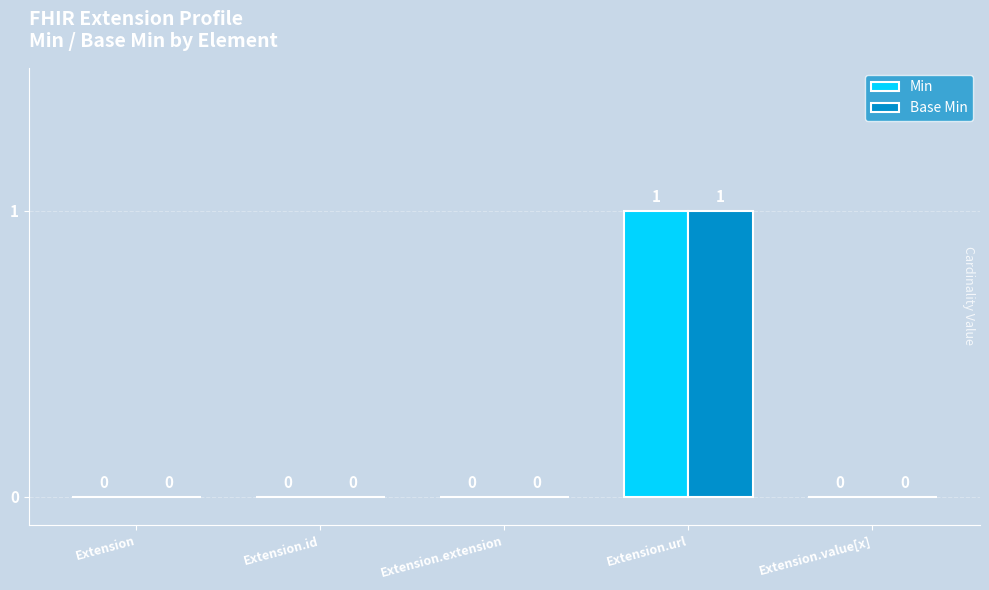

What is the sum of the Min values at Extension.value[x] and Extension.url?

1